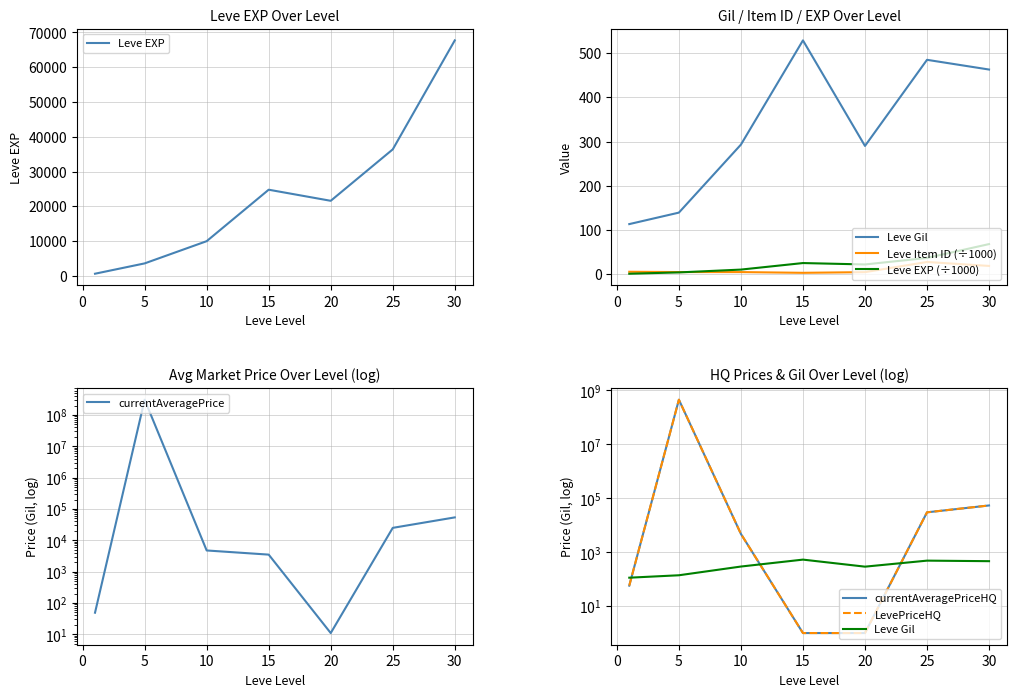

The value of Leve EXP at 20 is 21600. True or false?

True